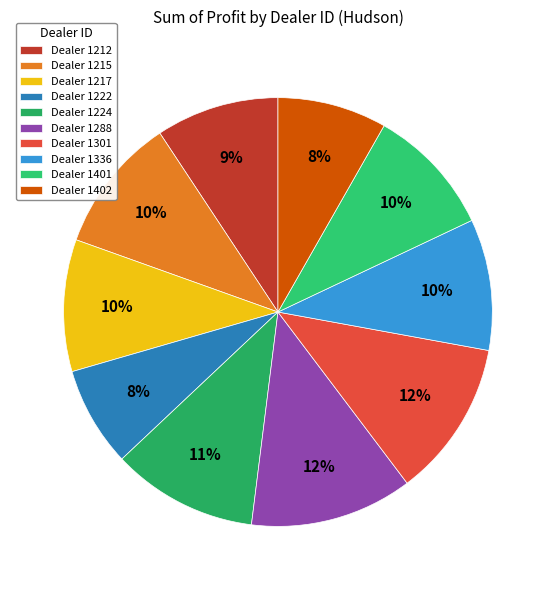

Which slice is the smallest?

1222